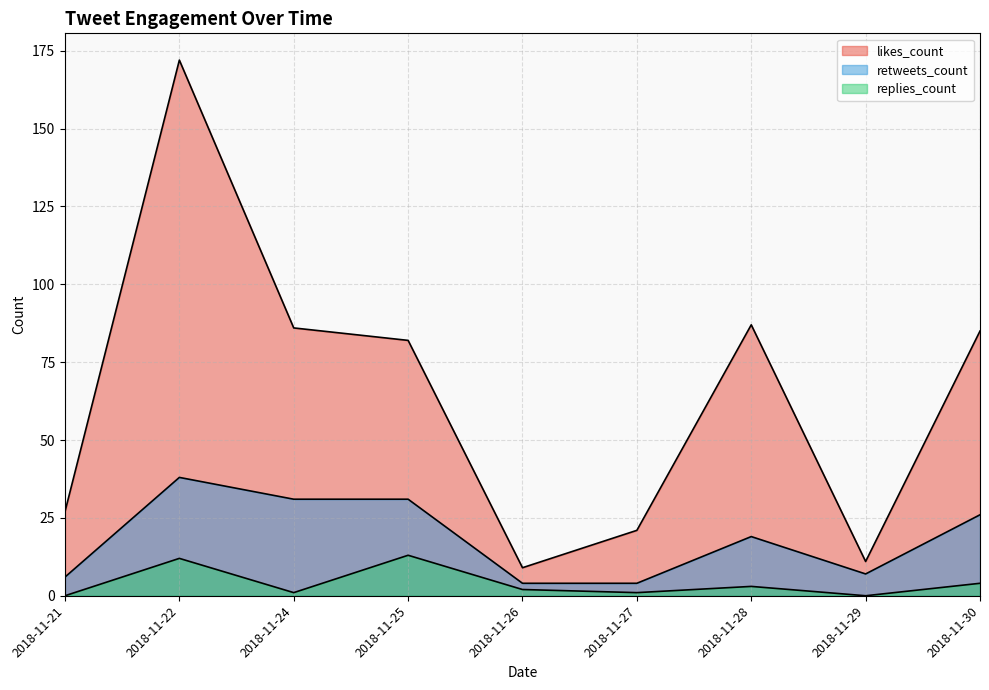

True or false: replies_count and likes_count cross at least once.

False